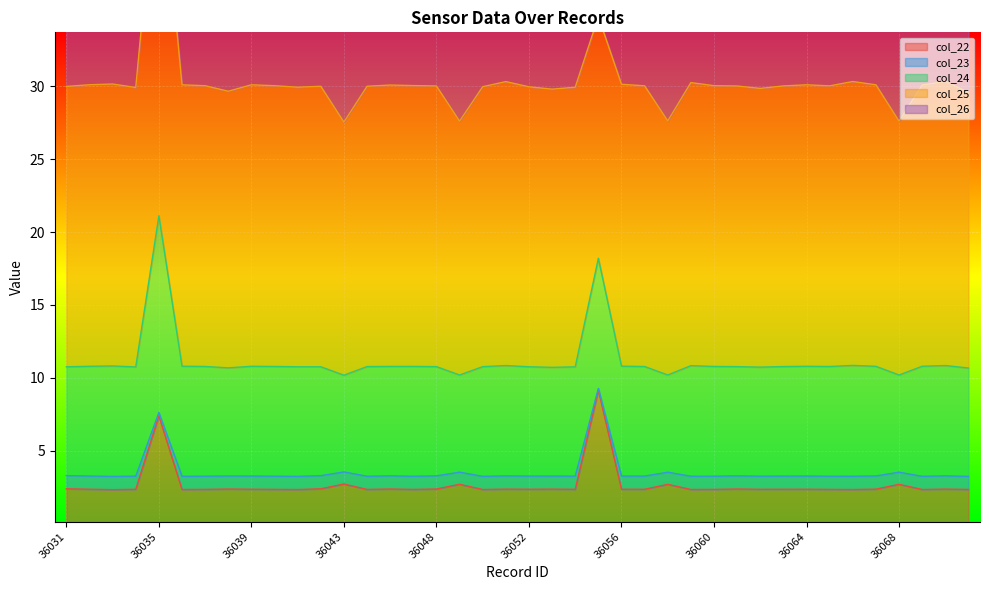

The value of col_24 at 36071 is 47.7. True or false?

False